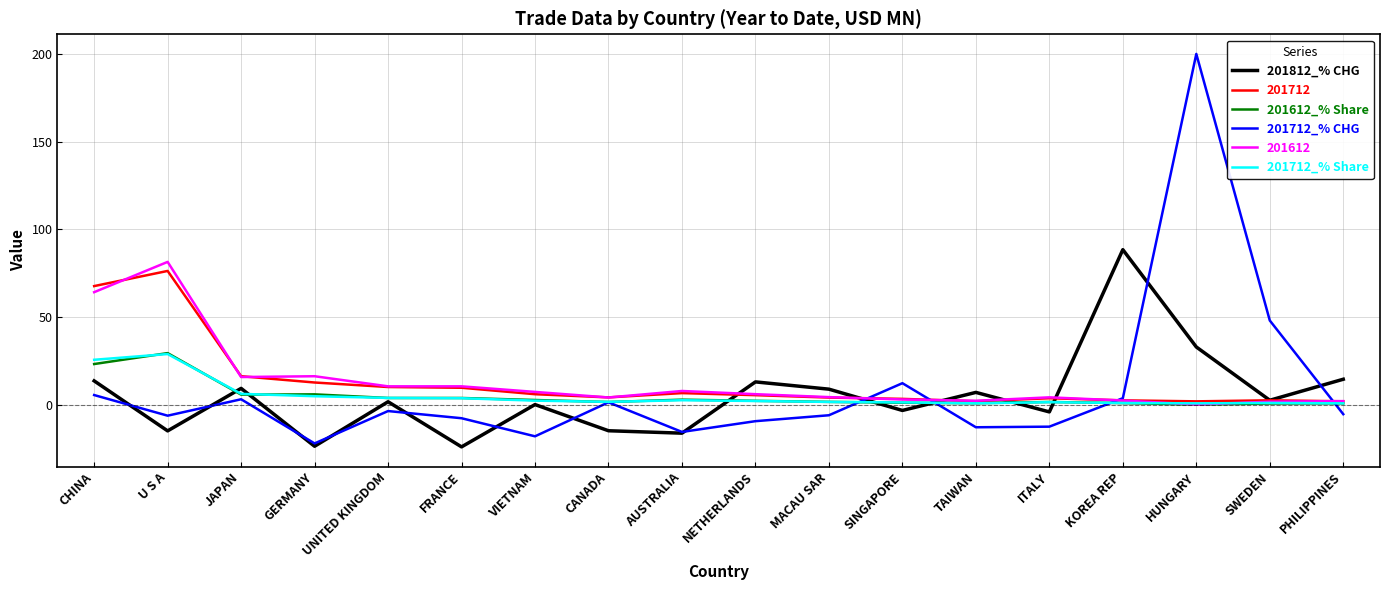

What are all the series names shown in the legend?

201812_% CHG, 201712, 201612_% Share, 201712_% CHG, 201612, 201712_% Share